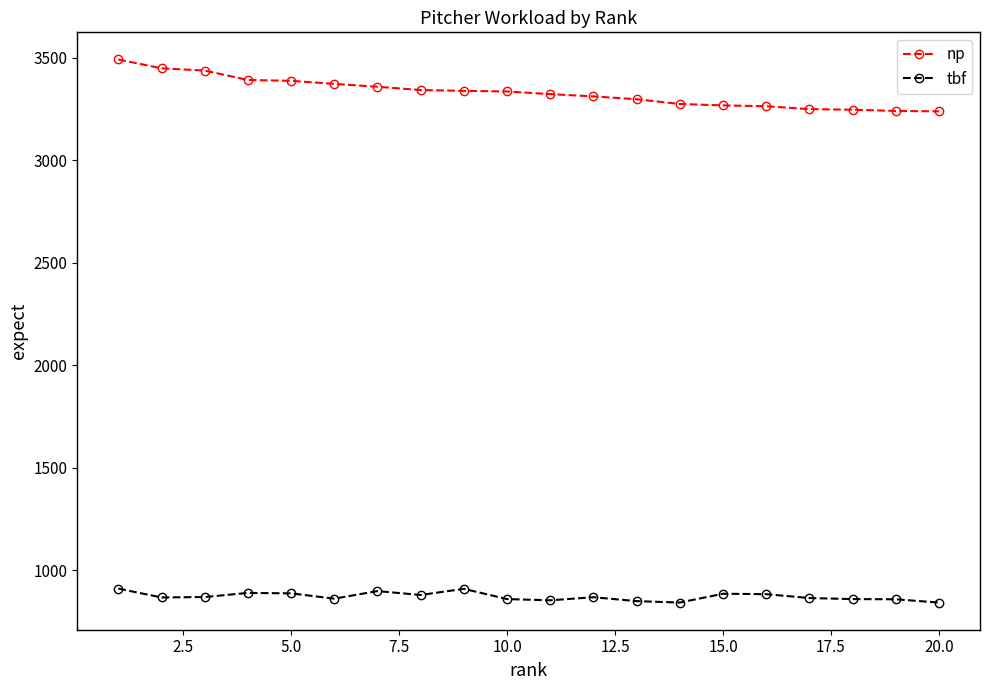

True or false: np and tbf intersect in this chart.

False